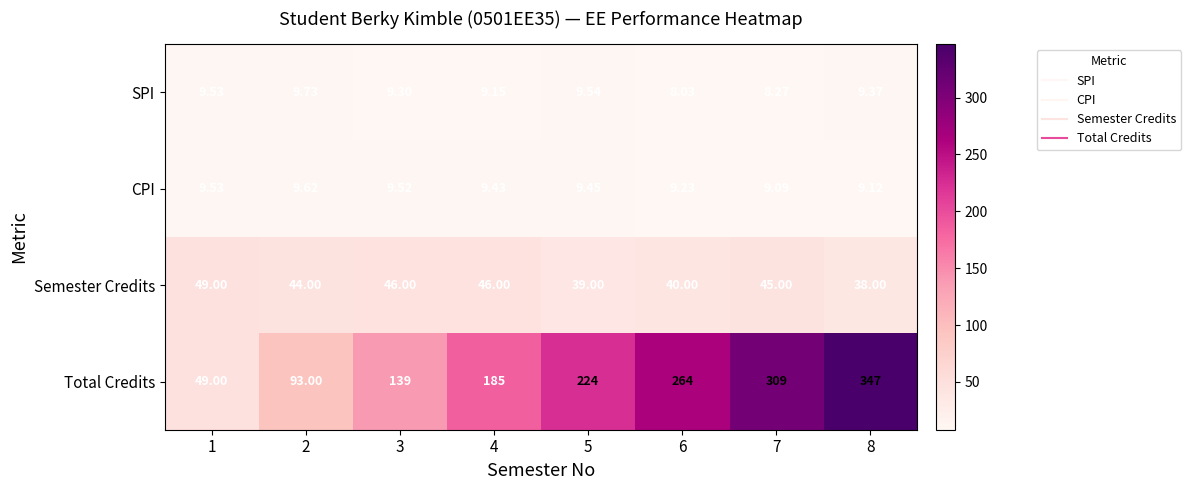

What is the total value across all series at 8?

403.5